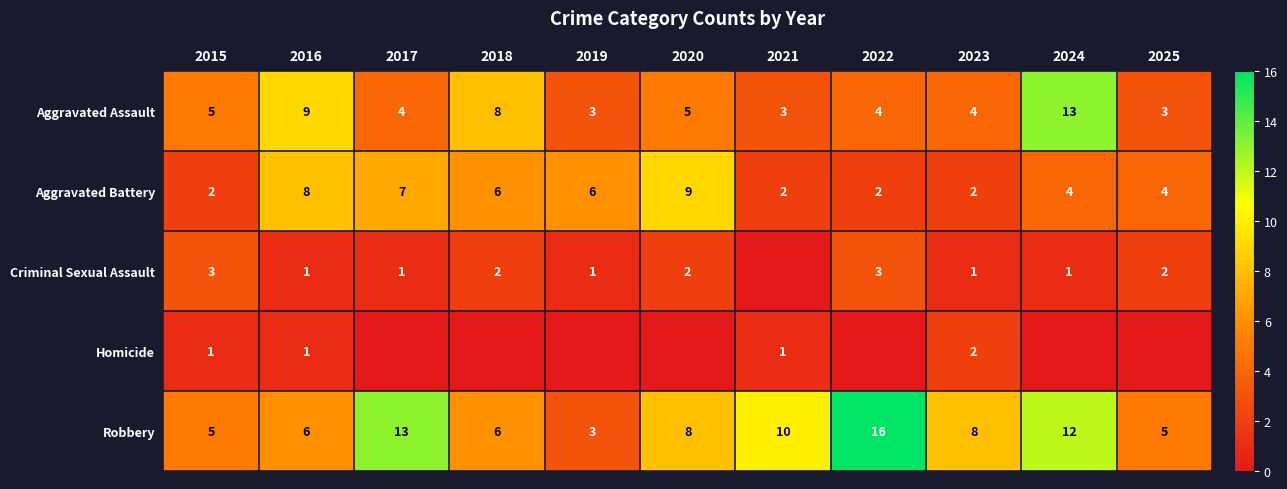

Count the Aggravated Battery values in the range 2 to 7.

9